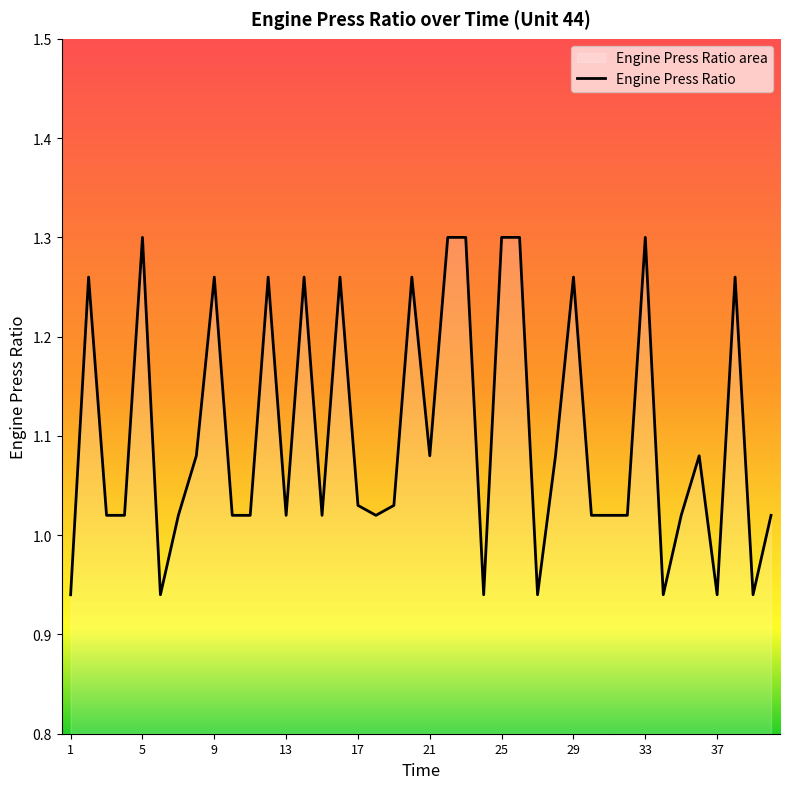

The chart shows a value of 1.0 at 19. True or false?

True